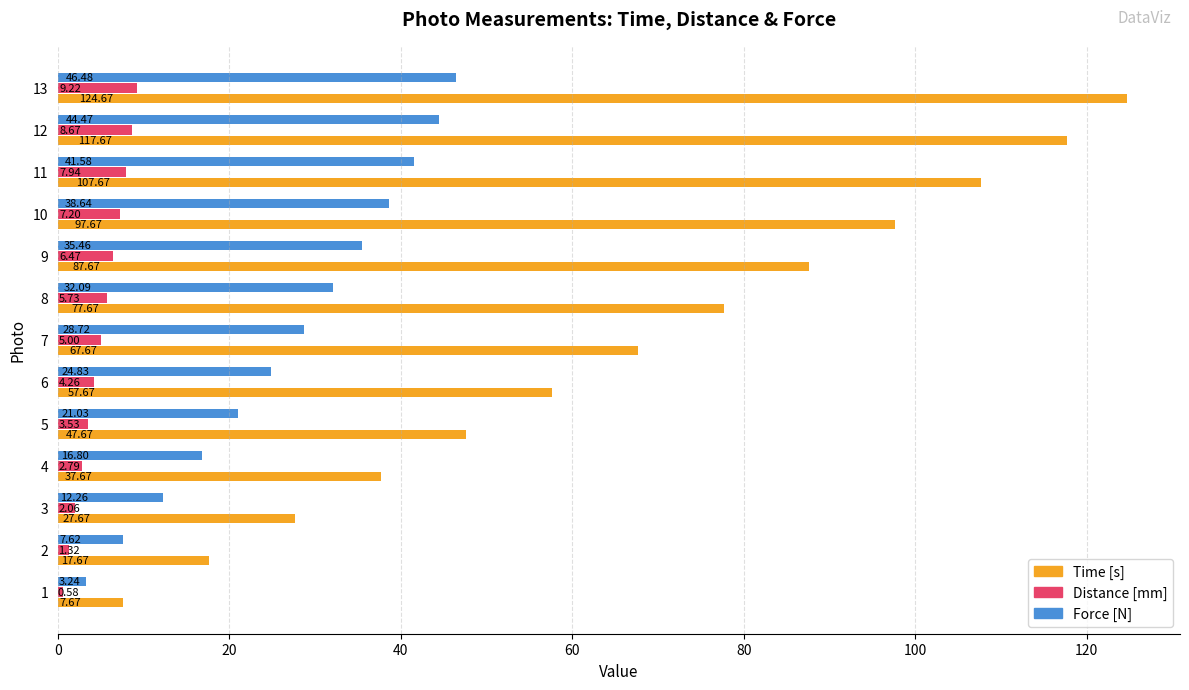

What is the total value across all series at 10?

143.5